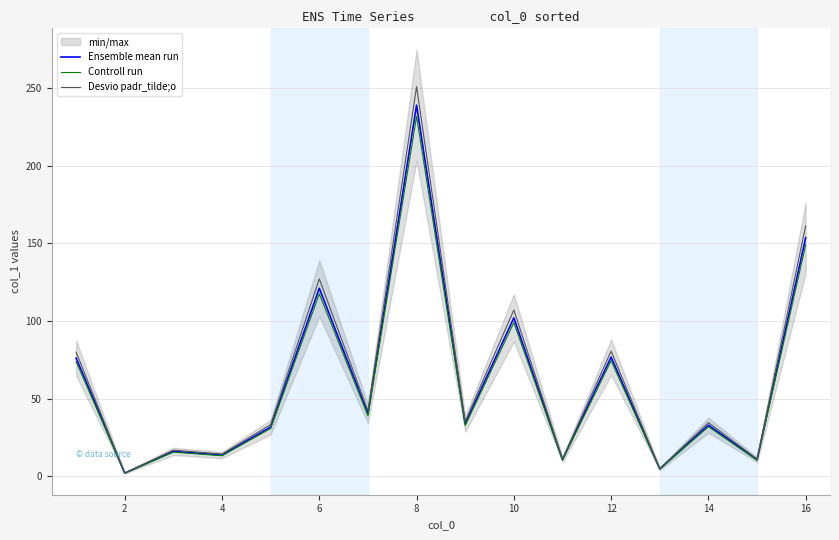

The Controll run series shows 8.8 at 14. True or false?

False